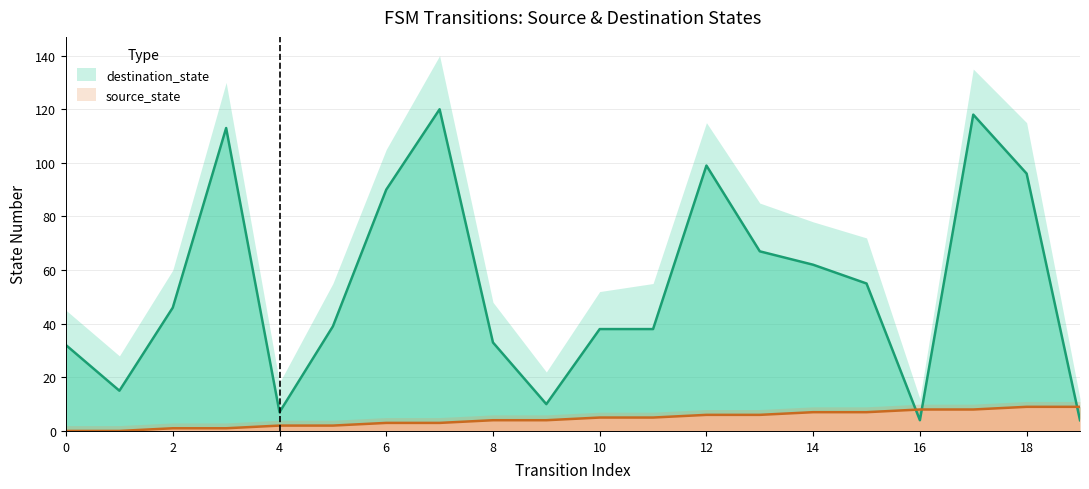

Which series has the largest total across all categories?

destination_state